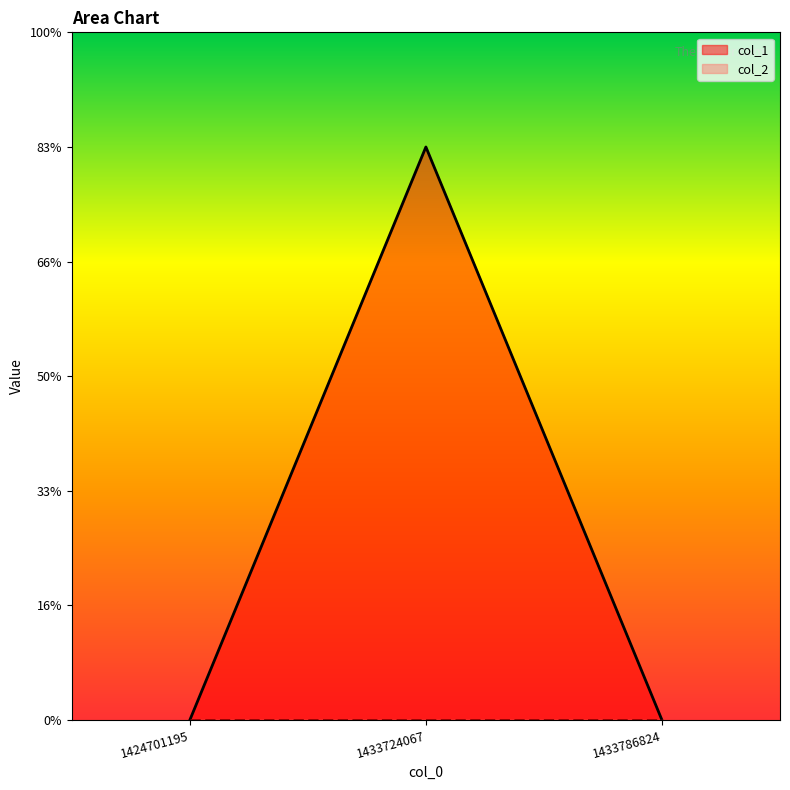

List the labels in order of value, smallest first.

1424701195, 1433786824, 1433724067